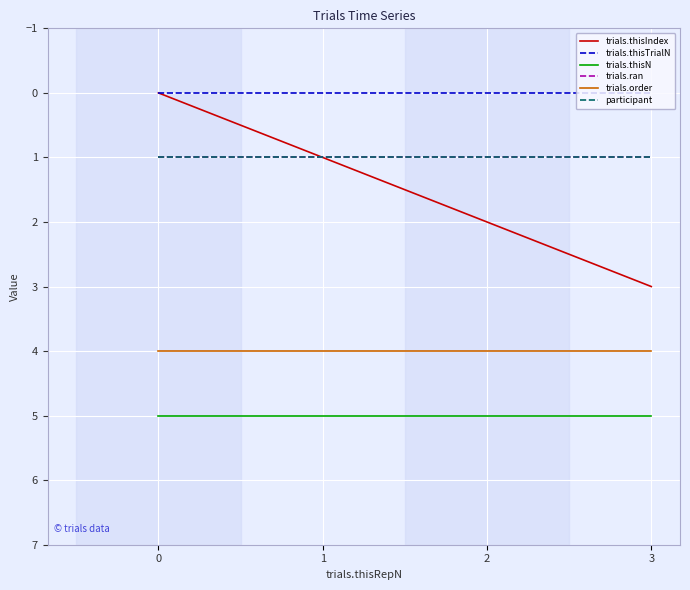

Does the chart have visible grid lines?

Yes